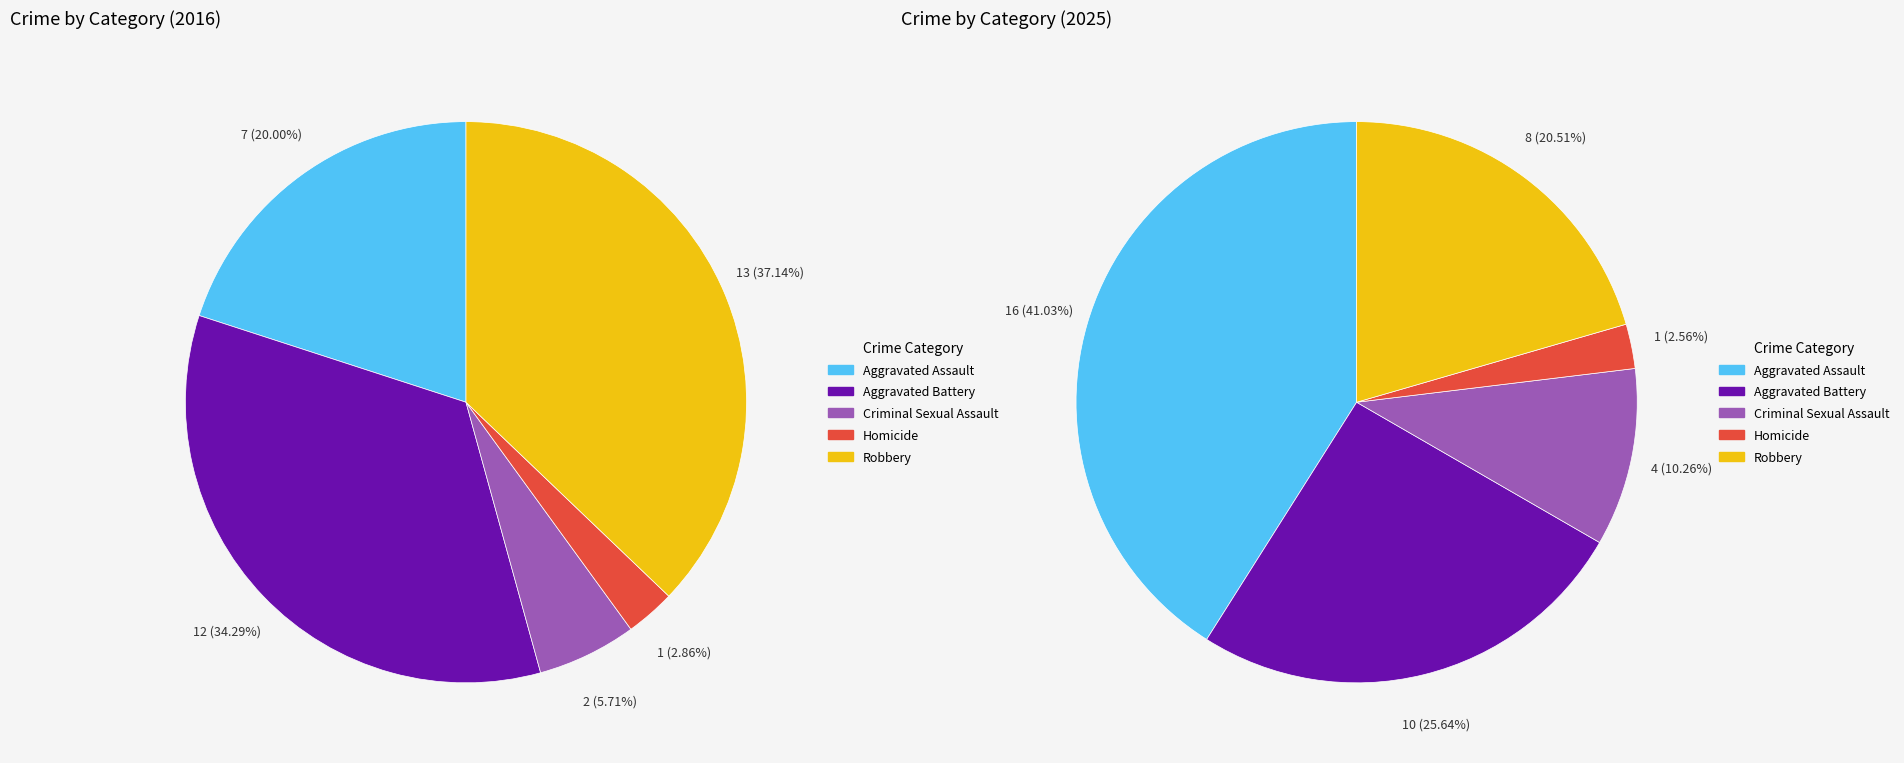

Is there a majority slice in this chart?

No